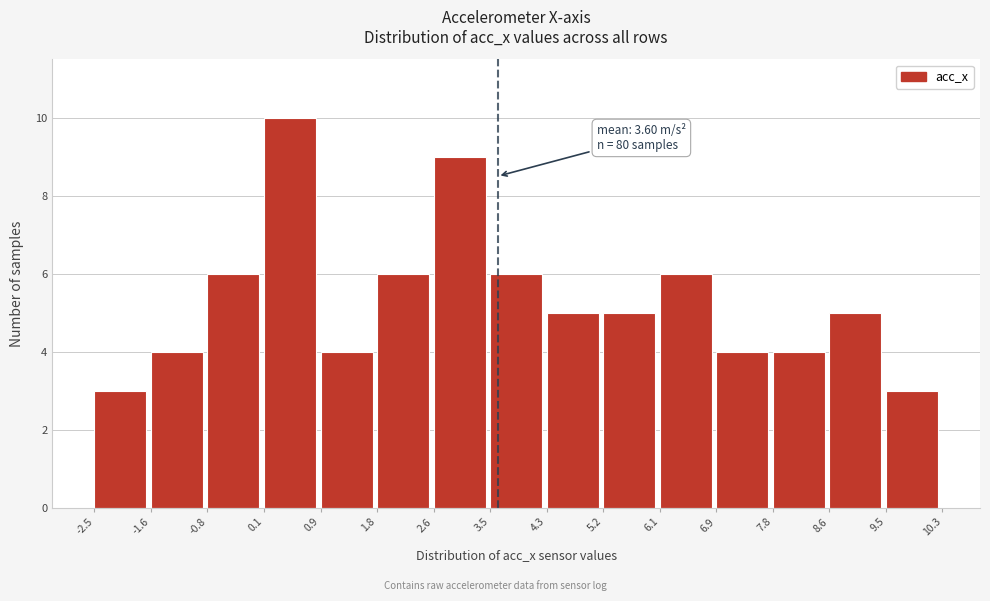

Over which range of the x-axis is the bar tallest?

0.1 to 0.9